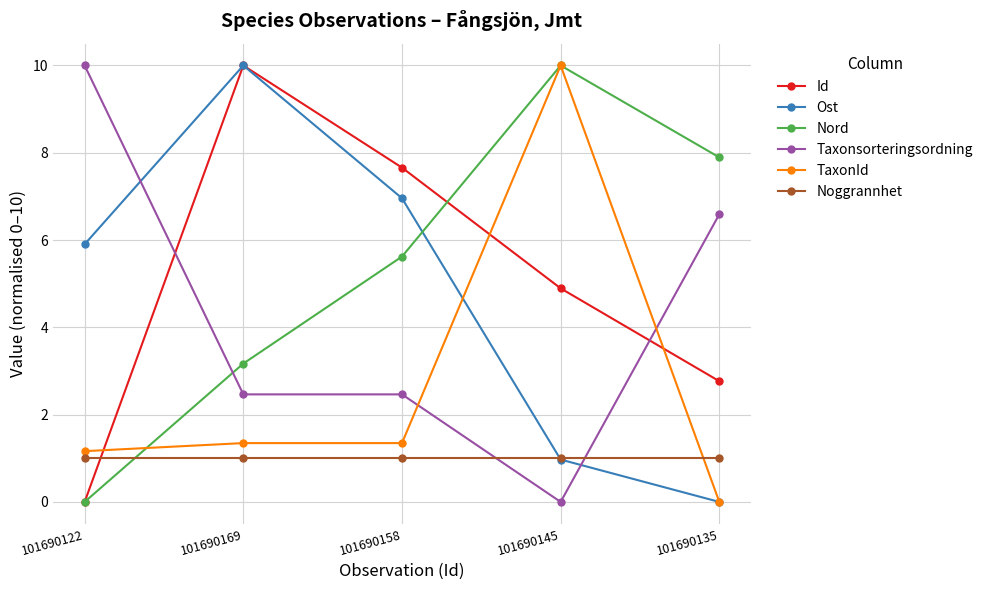

True or false: Noggrannhet has more than 2 interior local peaks.

False